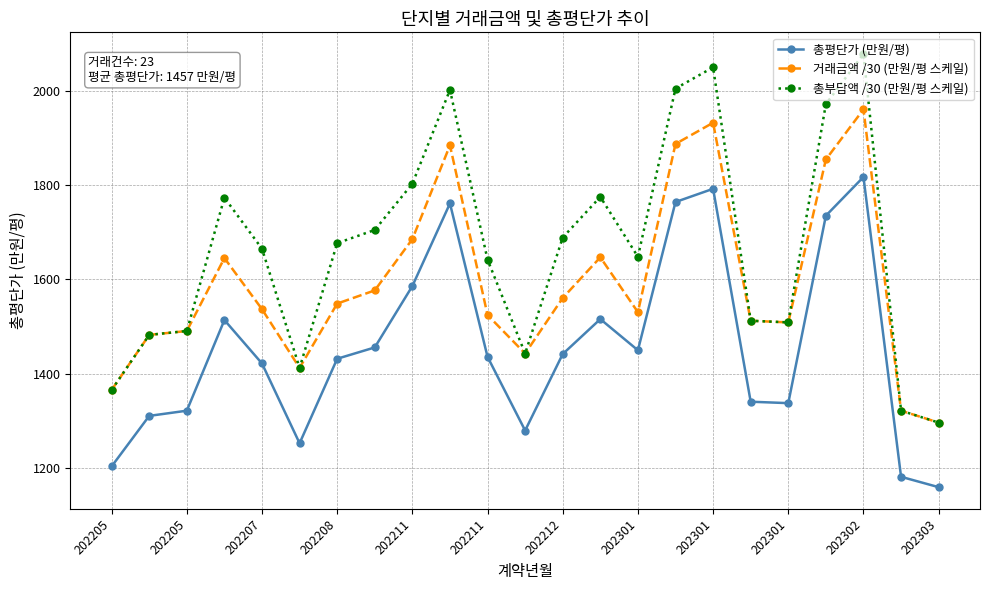

Does the chart display data point markers on the line(s)?

Yes